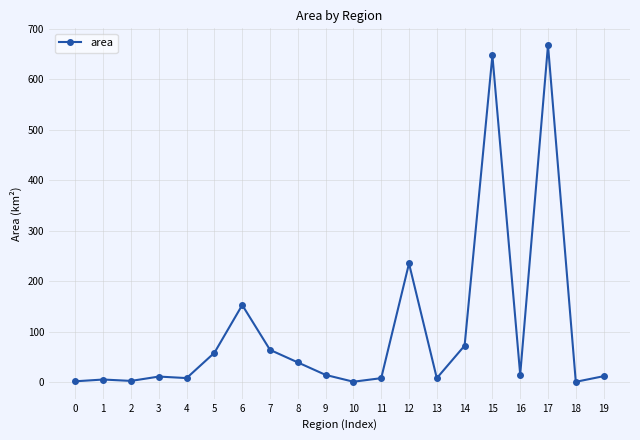

Approximately how many times larger is the value at 14 compared to 18?

215.1